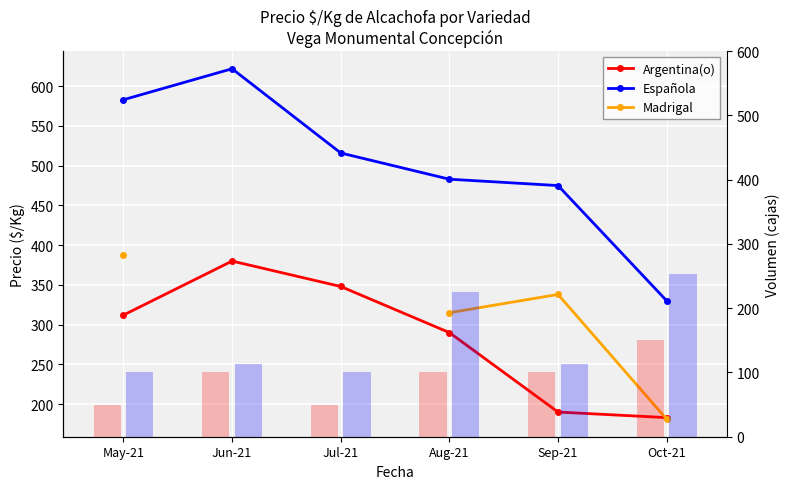

What is the difference between the second highest and second lowest values in the Vol Española series?

125.0